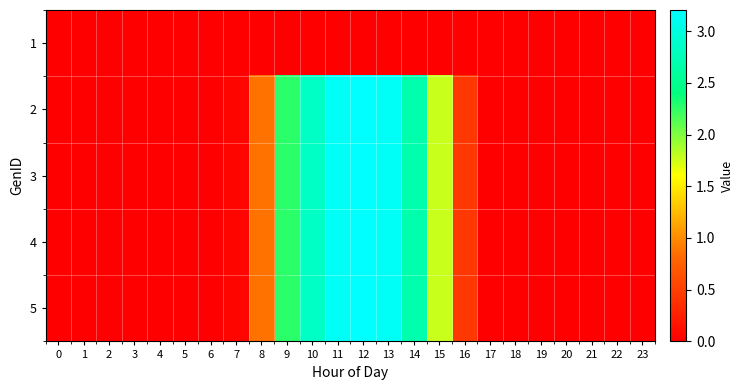

Reading left to right, extract all data points from this chart.

1: 0=0.0	1=0.0	2=0.0	3=0.0	4=0.0	5=0.0	6=0.0	7=0.0	8=0.0	9=0.0	10=0.0	11=0.0	12=0.0	13=0.0	14=0.0	15=0.0	16=0.0	17=0.0	18=0.0	19=0.0	20=0.0	21=0.0	22=0.0	23=0.0
2: 0=0.0	1=0.0	2=0.0	3=0.0	4=0.0	5=0.0	6=0.0	7=0.0	8=0.9	9=2.3	10=2.8	11=3.1	12=3.2	13=3.1	14=2.7	15=1.8	16=0.4	17=0.0	18=0.0	19=0.0	20=0.0	21=0.0	22=0.0	23=0.0
3: 0=0.0	1=0.0	2=0.0	3=0.0	4=0.0	5=0.0	6=0.0	7=0.0	8=0.9	9=2.3	10=2.8	11=3.1	12=3.2	13=3.1	14=2.7	15=1.8	16=0.4	17=0.0	18=0.0	19=0.0	20=0.0	21=0.0	22=0.0	23=0.0
4: 0=0.0	1=0.0	2=0.0	3=0.0	4=0.0	5=0.0	6=0.0	7=0.0	8=0.9	9=2.3	10=2.8	11=3.1	12=3.2	13=3.1	14=2.7	15=1.8	16=0.4	17=0.0	18=0.0	19=0.0	20=0.0	21=0.0	22=0.0	23=0.0
5: 0=0.0	1=0.0	2=0.0	3=0.0	4=0.0	5=0.0	6=0.0	7=0.0	8=0.9	9=2.3	10=2.8	11=3.1	12=3.2	13=3.1	14=2.7	15=1.8	16=0.4	17=0.0	18=0.0	19=0.0	20=0.0	21=0.0	22=0.0	23=0.0